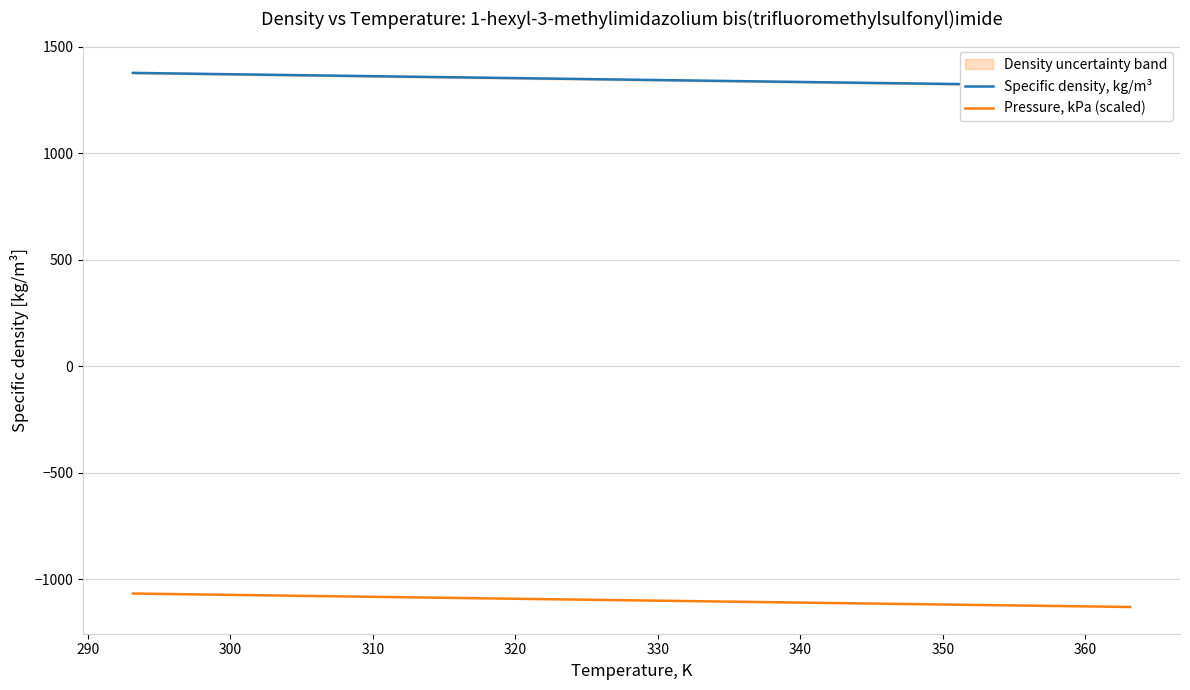

What is the lowest value of the Pressure, kPa (scaled) series?

-1130.1